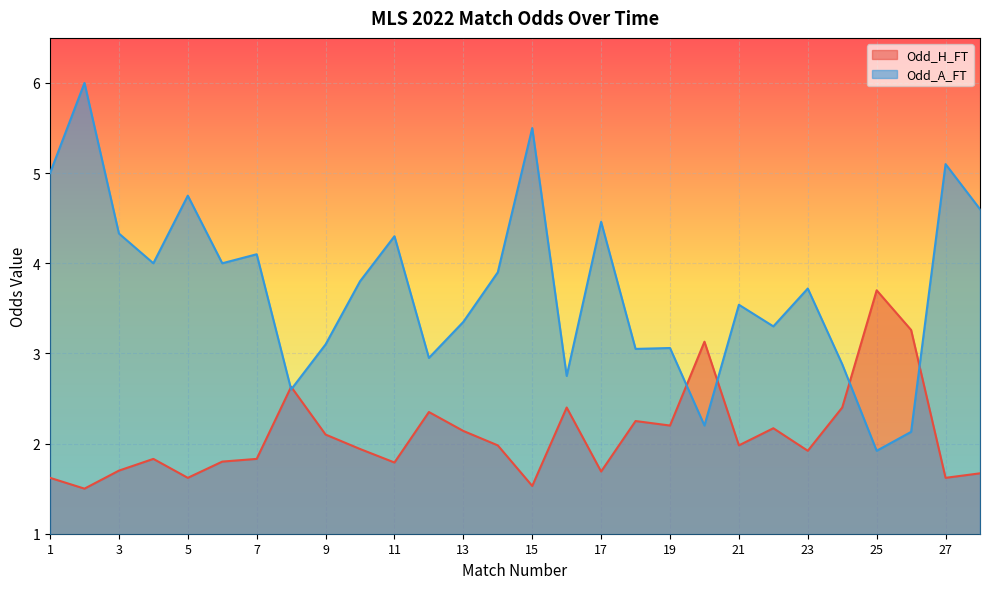

Rank the categories by Odd_A_FT value from highest to lowest.

2, 15, 27, 1, 5, 28, 17, 3, 11, 7, 4, 6, 14, 10, 23, 21, 13, 22, 9, 19, 18, 12, 24, 16, 8, 20, 26, 25